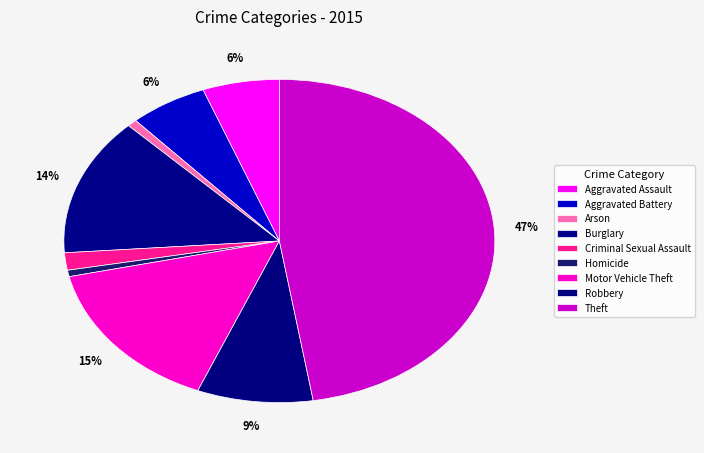

Count the number of slices in the pie.

9